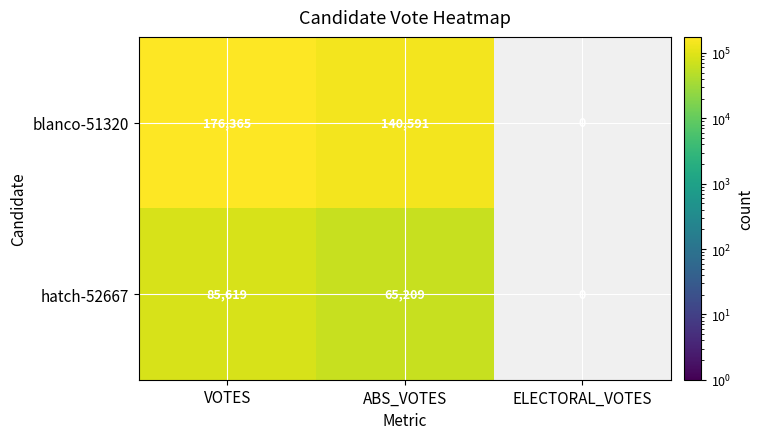

At ABS_VOTES, list the series in order from largest to smallest.

blanco-51320, hatch-52667